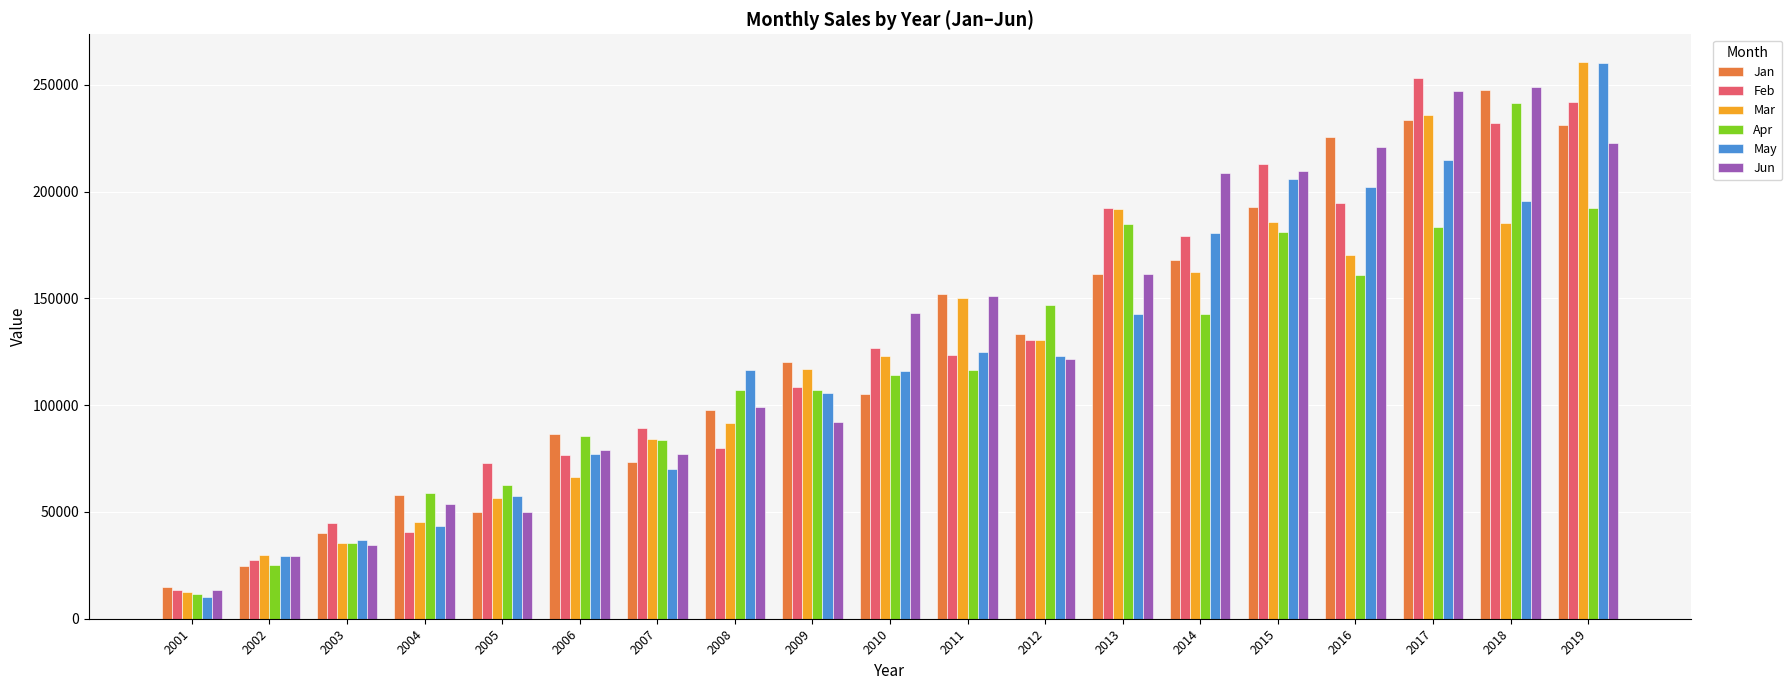

What is the difference between the maximum and minimum values in the Feb series?

239460